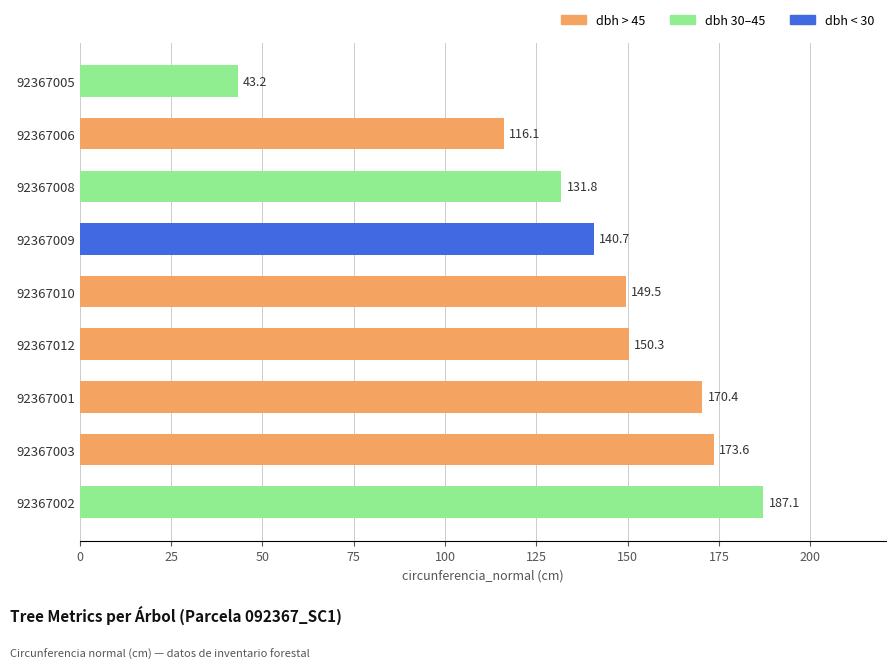

Does the chart contain stacked bars?

No